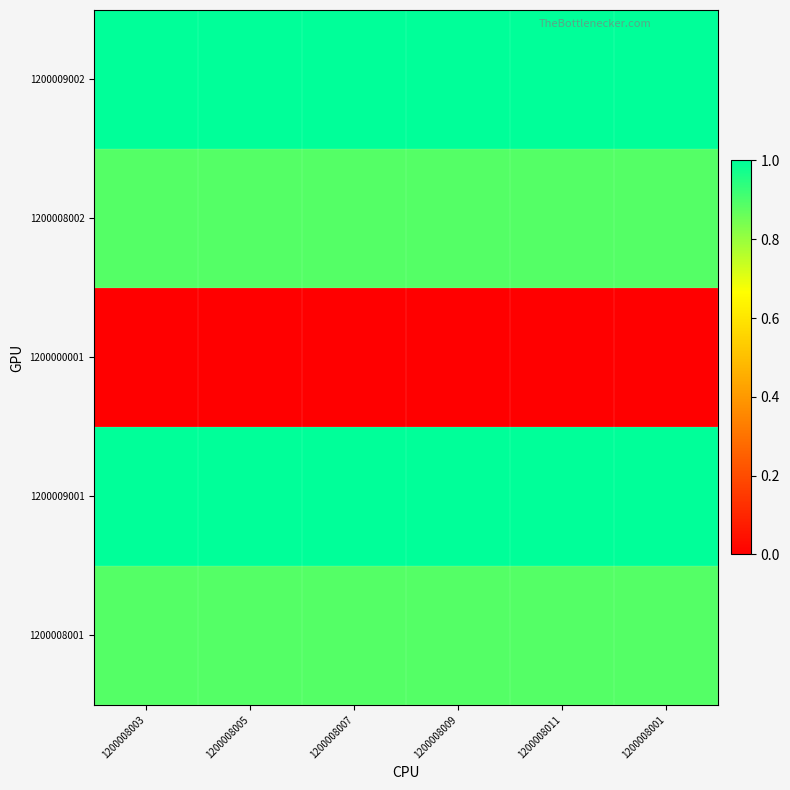

At how many categories does at least one series exceed 0?

6